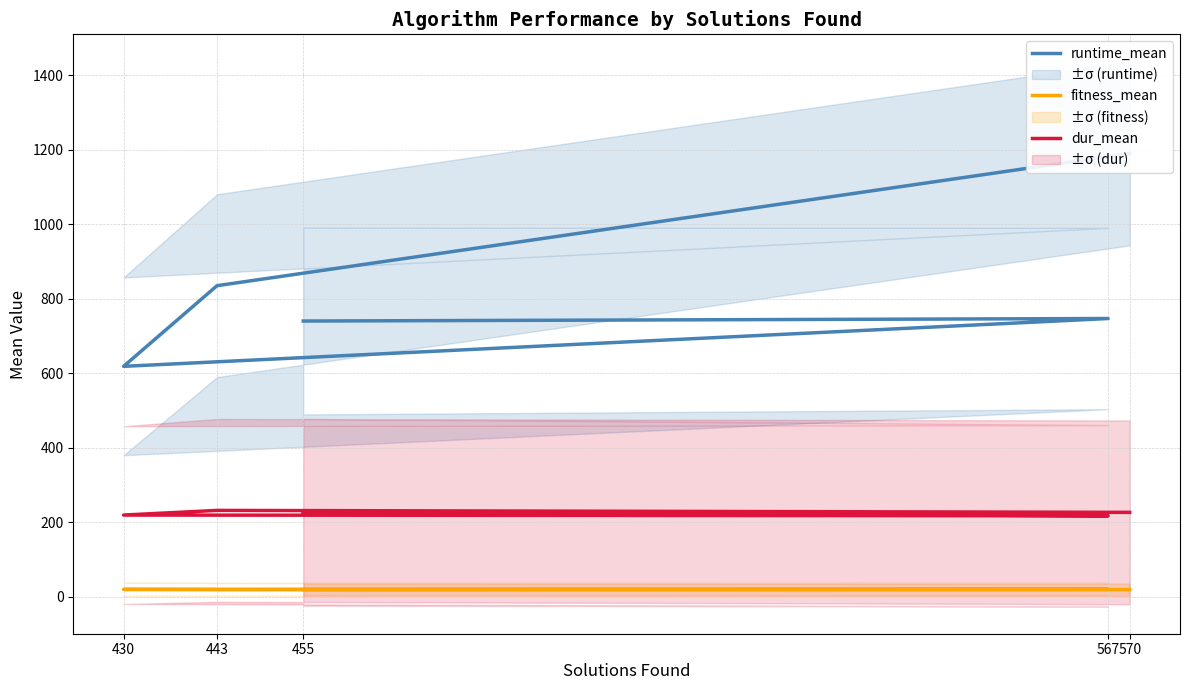

At which category does fitness_mean reach its first local peak?

567